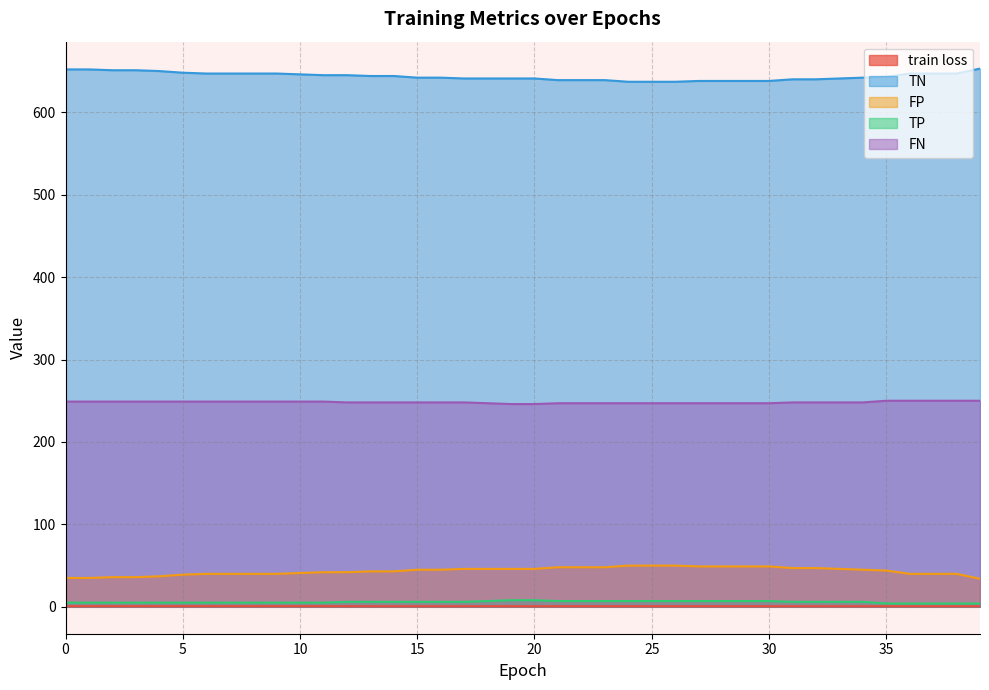

Which series has the largest range (max minus min)?

TN